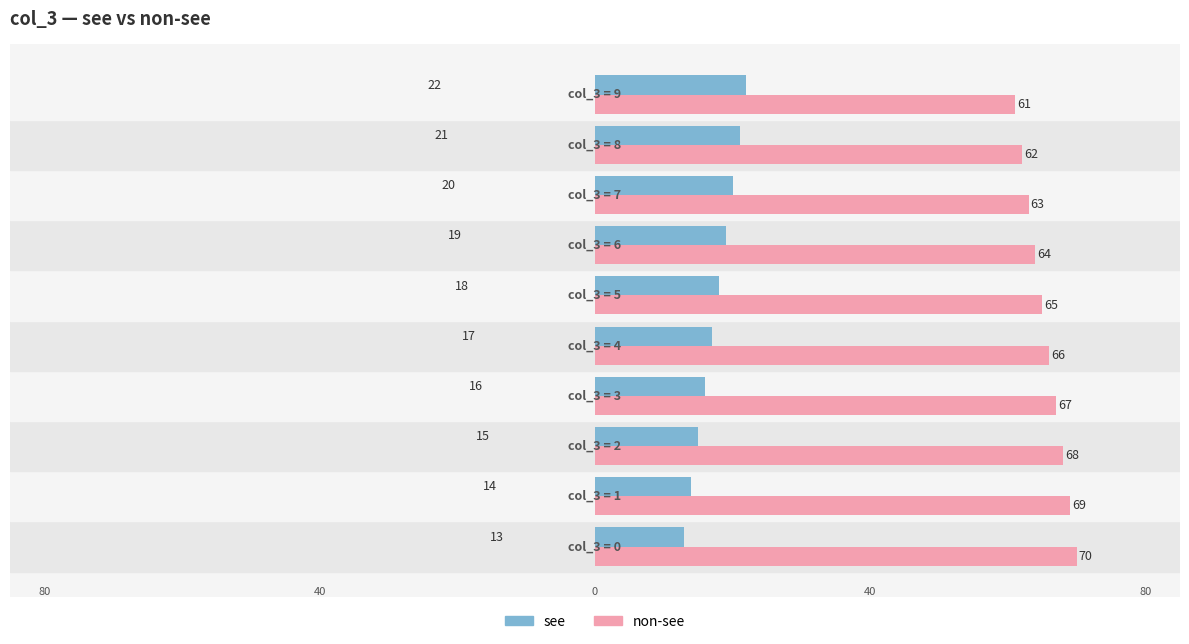

What is the minimum value shown in the chart?

13